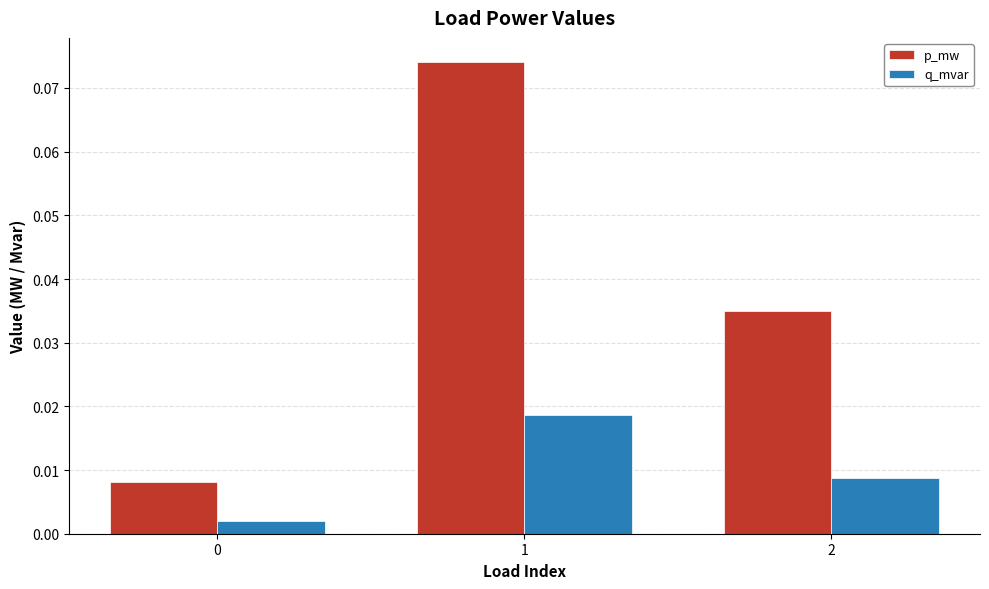

List the series in order of their peak value, highest first.

p_mw, q_mvar